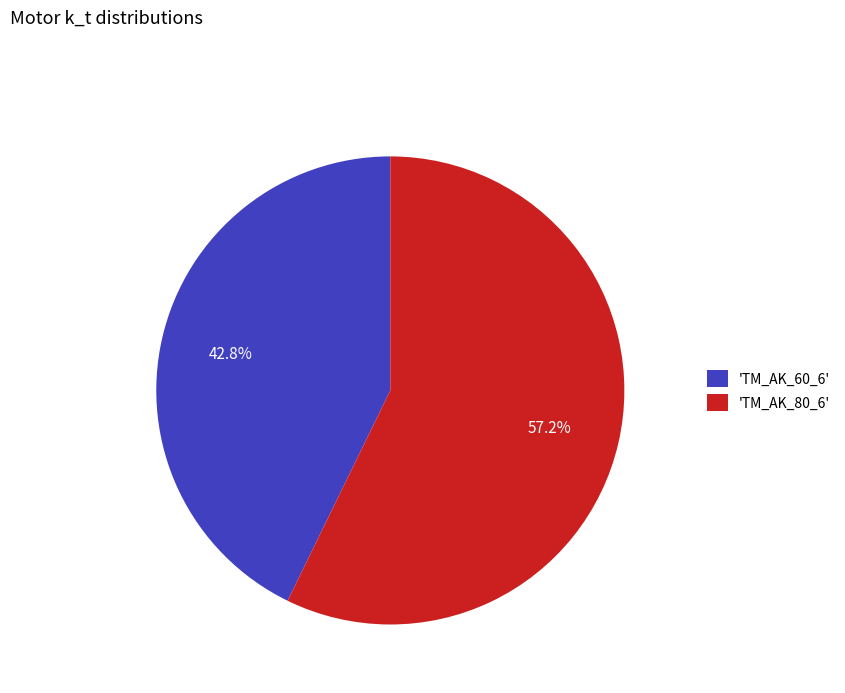

What percentage is NOT represented by 'TM_AK_80_6'?

42.8%